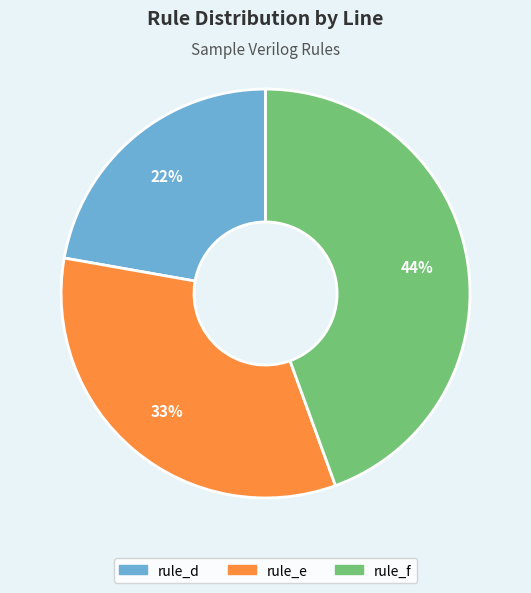

To the nearest percent, what percentage of the pie is rule_d?

22%